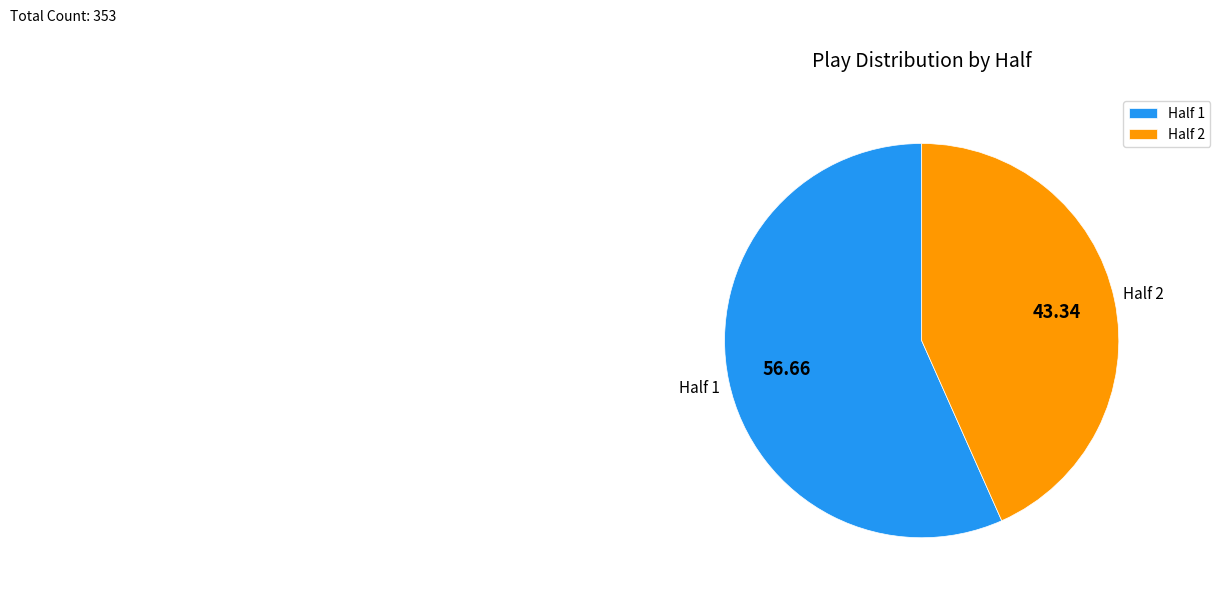

Rank the categories by value from highest to lowest.

Half 1, Half 2